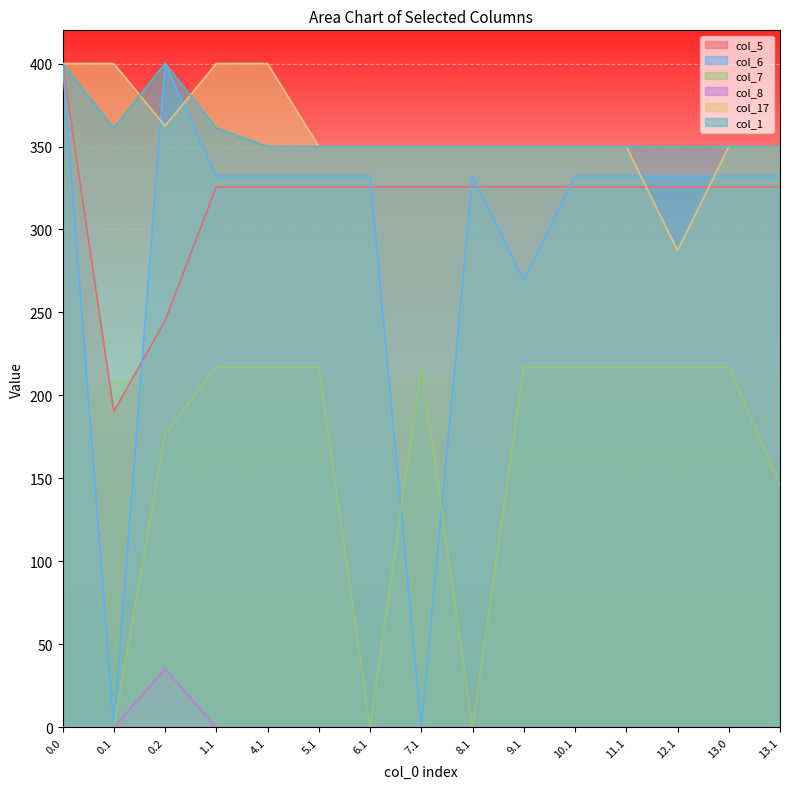

How many col_17 values are between 350 and 400?

14